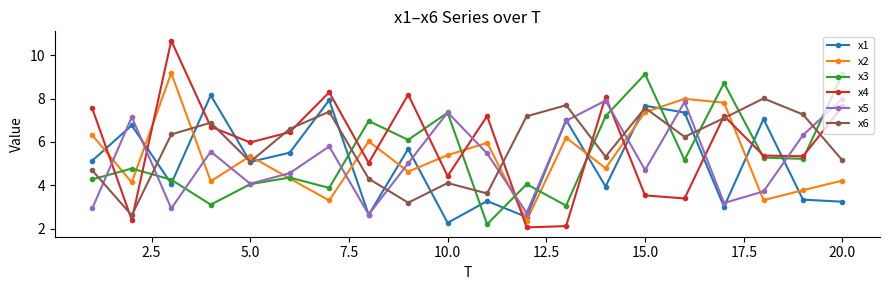

How many values in the x2 series exceed 5?

10